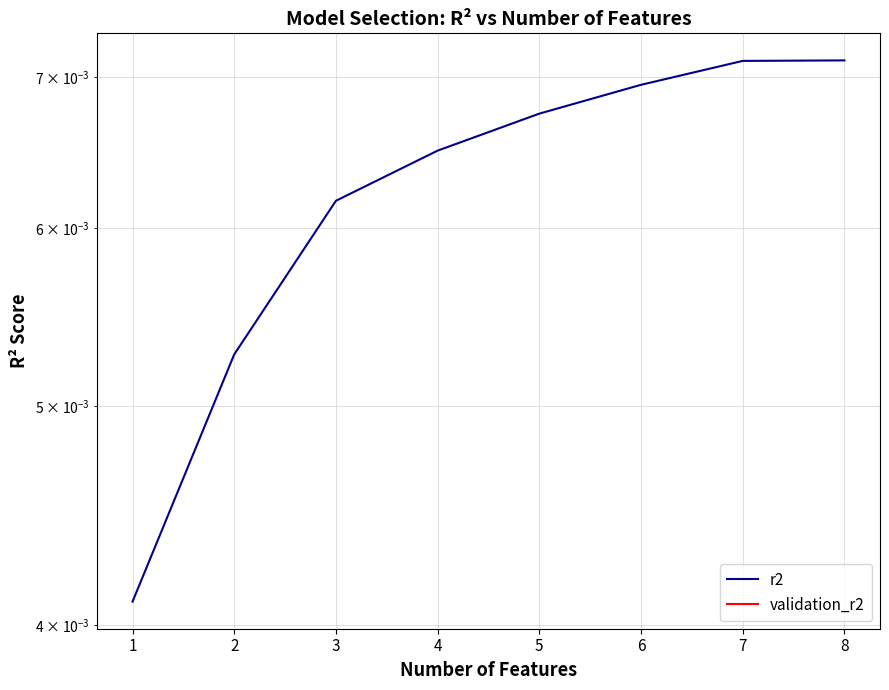

True or false: validation_r2 has a value of 0.0 at 6.

True